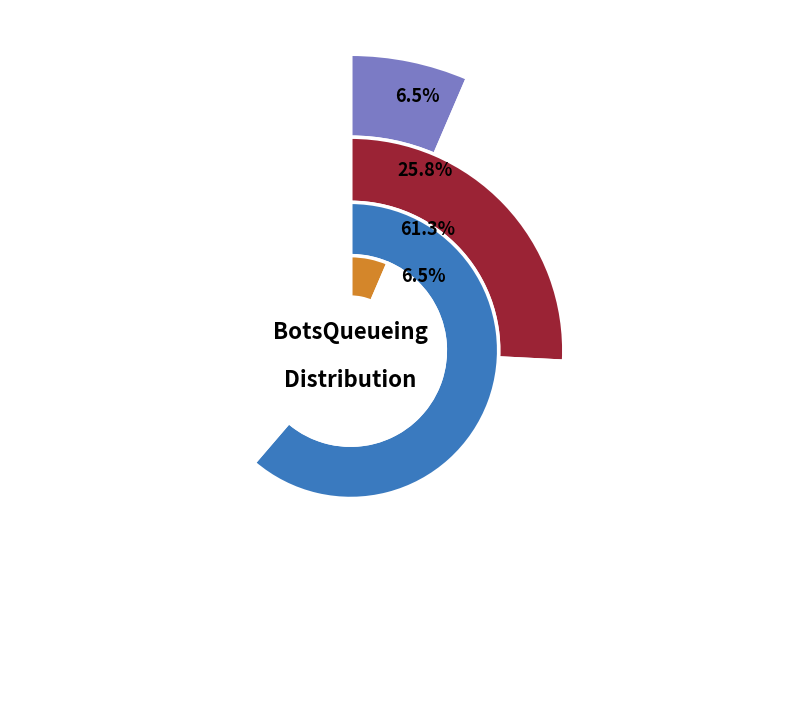

Approximately how many times larger is the value at 2 compared to 7?

0.5